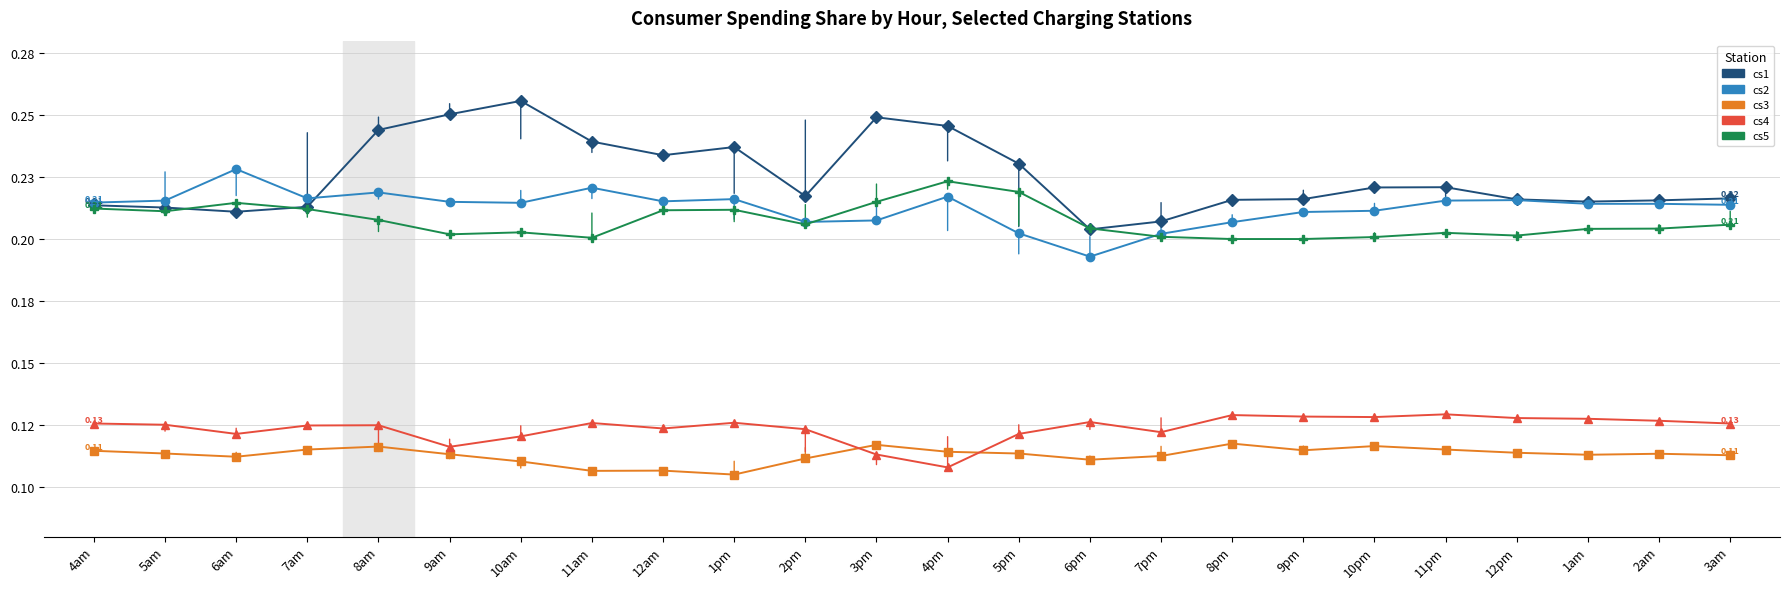

Count the cs5 values in the range 0 to 1.

24